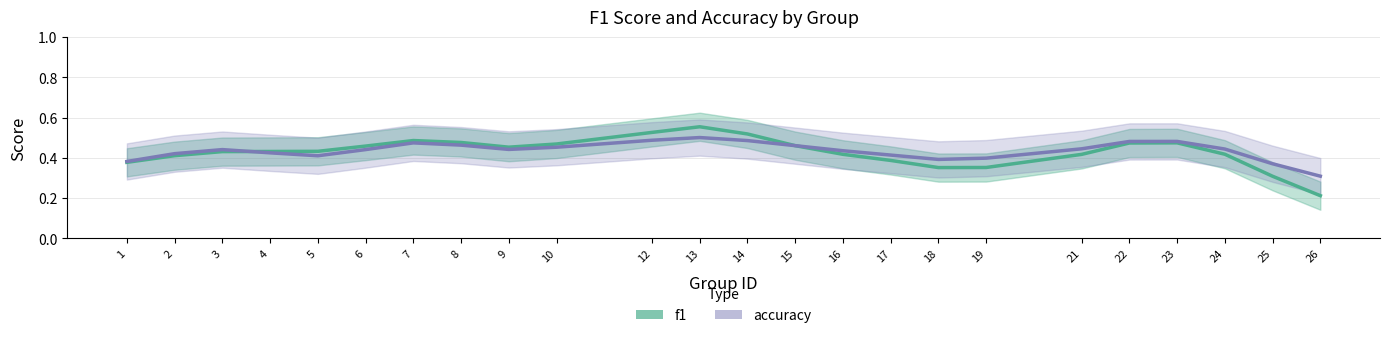

Rank the series by their average value, from lowest to highest.

f1, accuracy